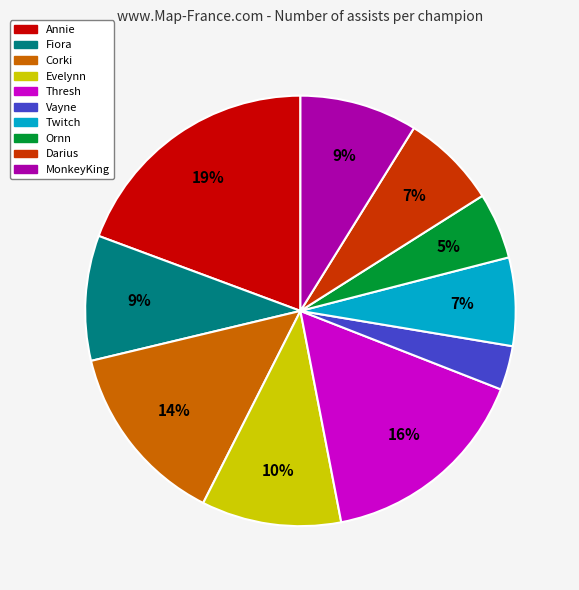

How many segments does this pie chart have?

10